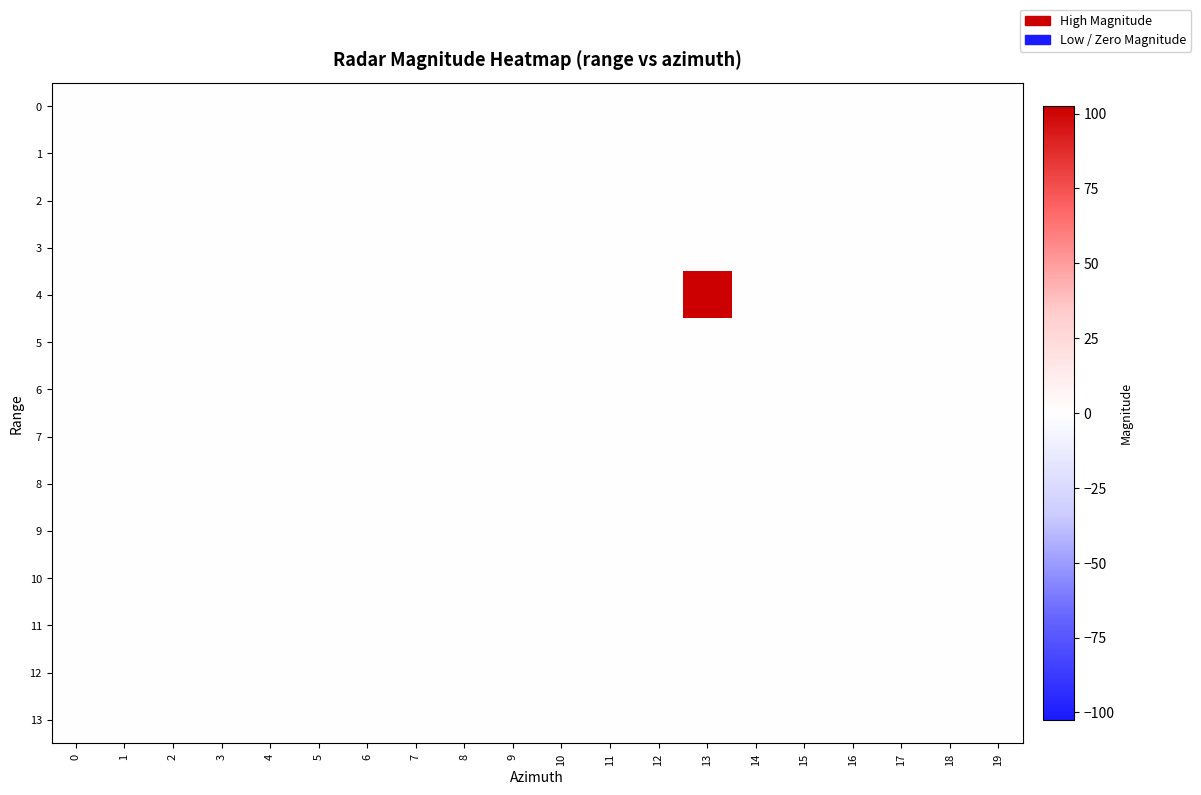

List the series in order of their peak value, lowest first.

0, 1, 2, 3, 5, 6, 7, 8, 9, 10, 11, 12, 13, 4